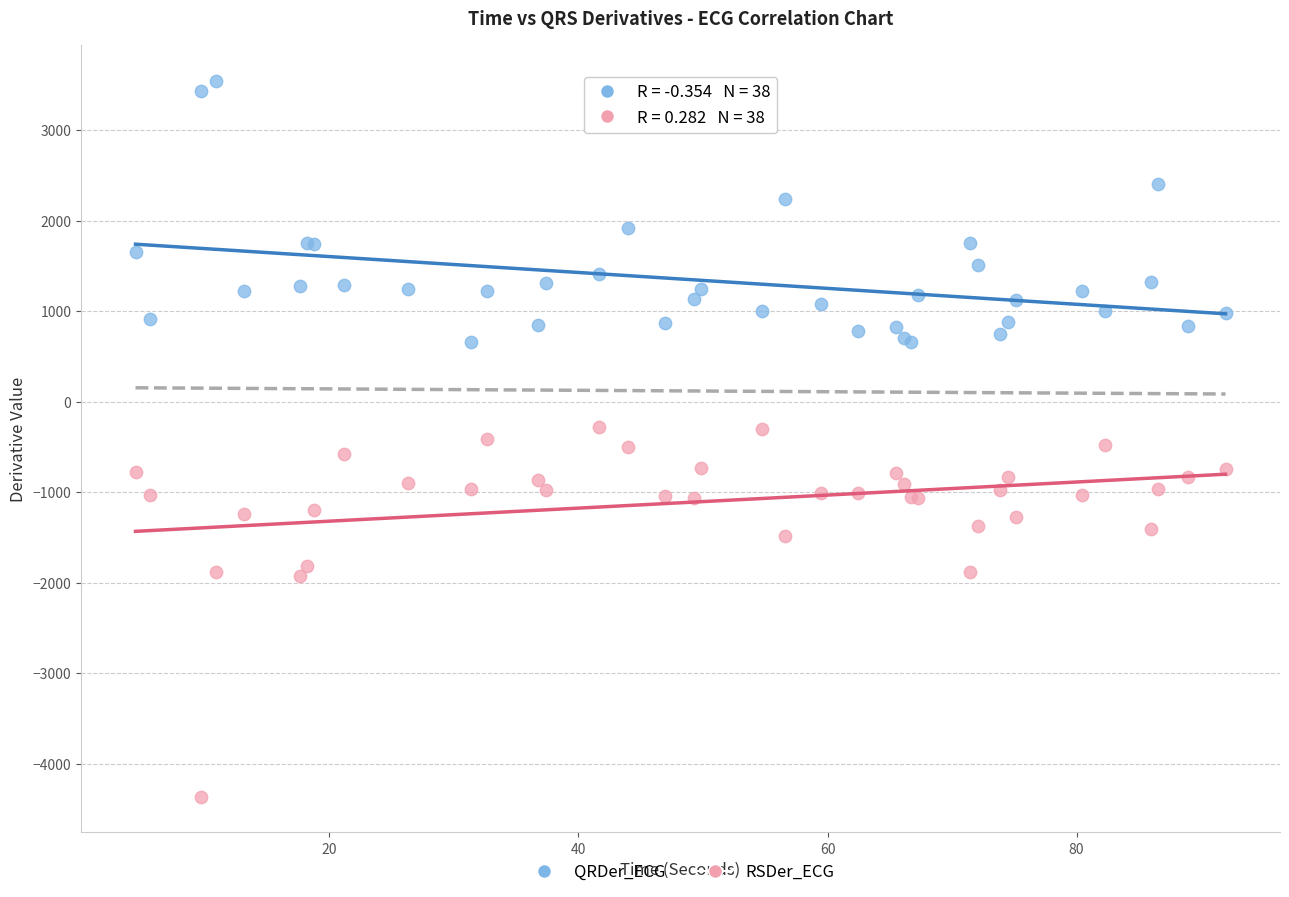

What are all the series names shown in the legend?

QRDer_ECG, RSDer_ECG